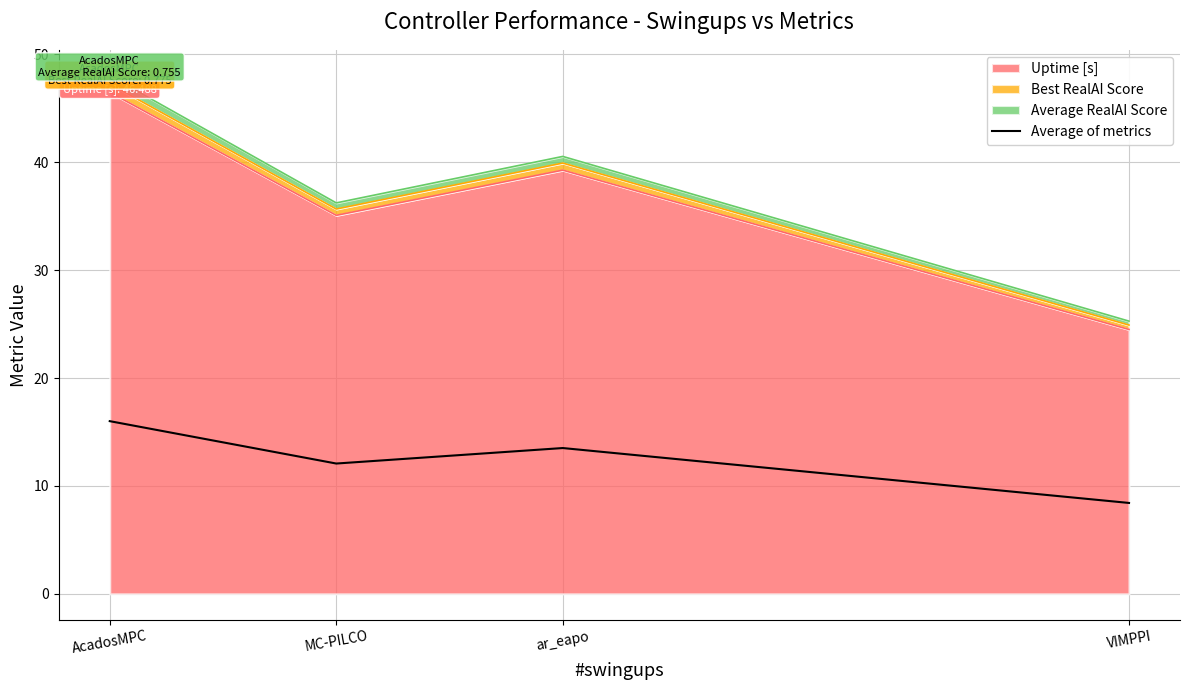

How many lines are shown in the chart?

1